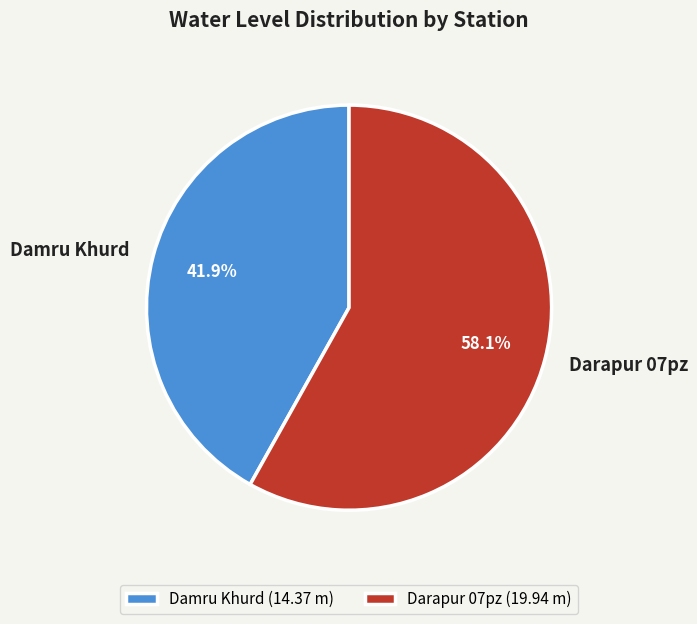

How many slices are in this pie chart?

2